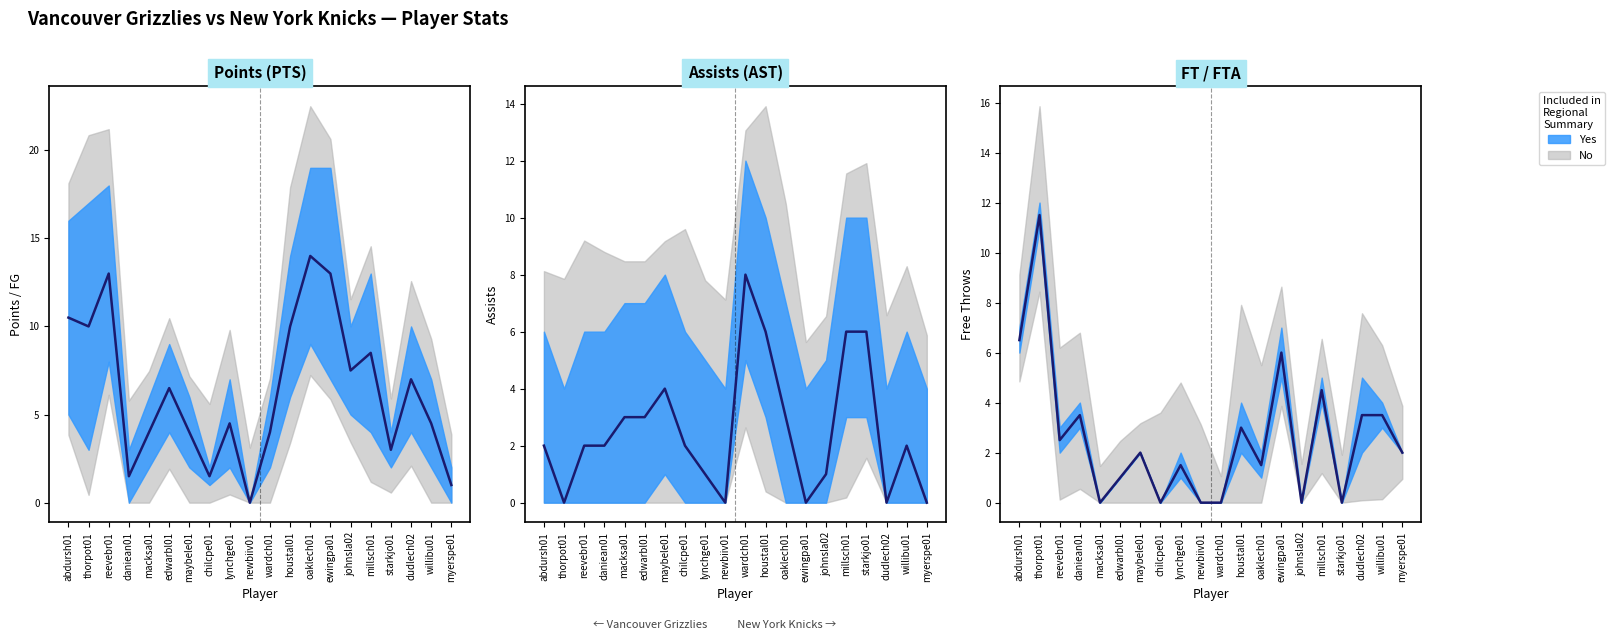

Which series ends up on top after the final intersection of PTS and FT?

FT